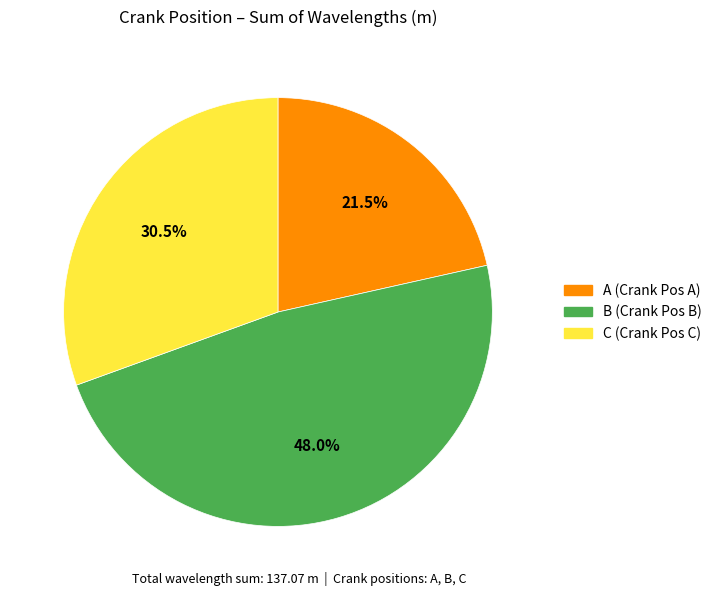

Is the sum of C and A greater than half?

Yes